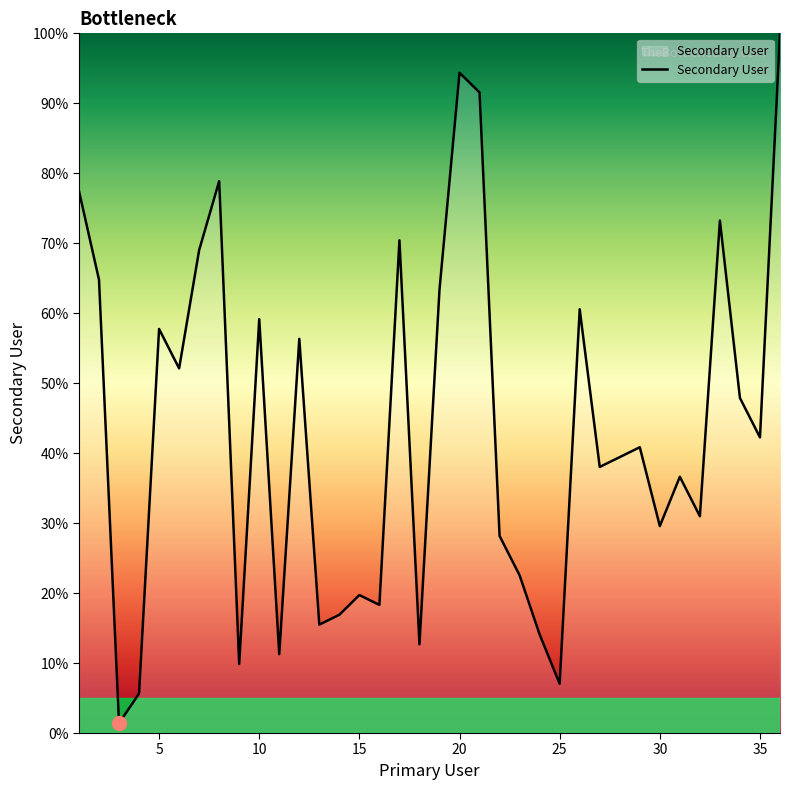

What is the maximum value shown in the chart?

100.0